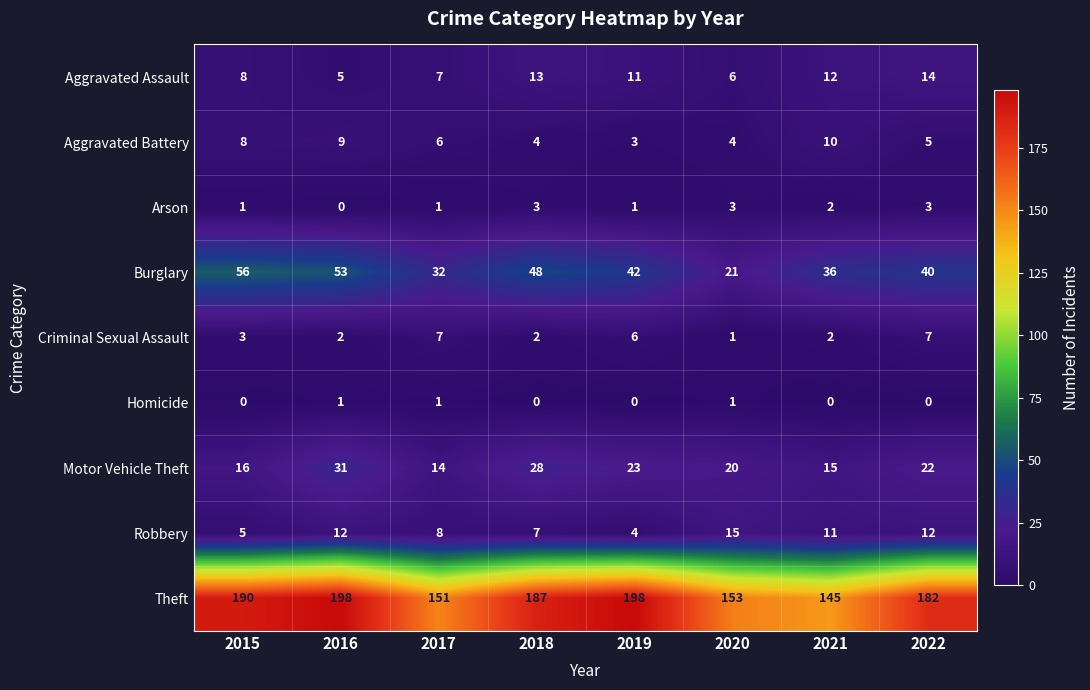

How many distinct data groups are displayed?

9